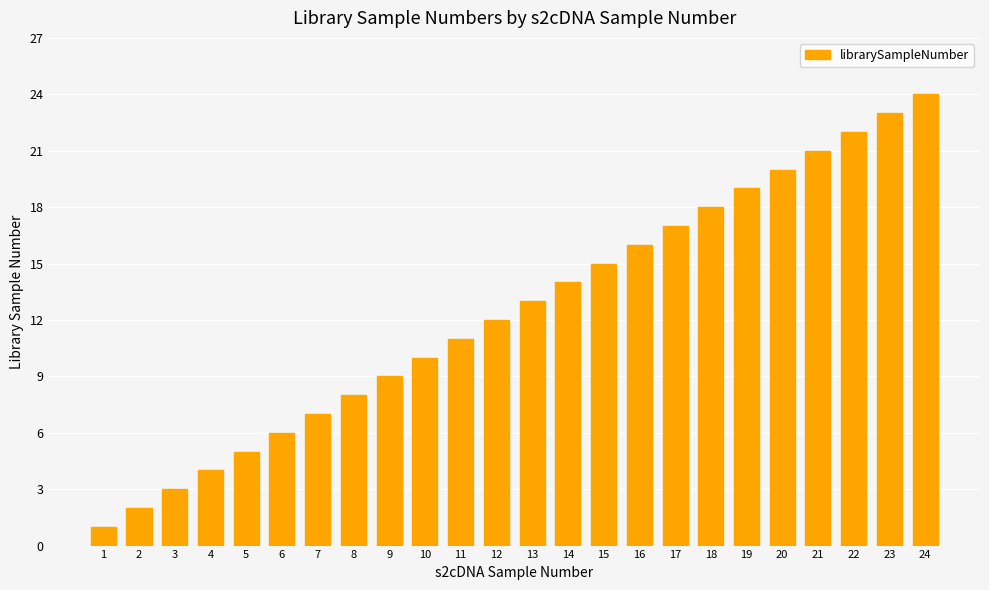

What is the sum of the values at 5 and 8?

13